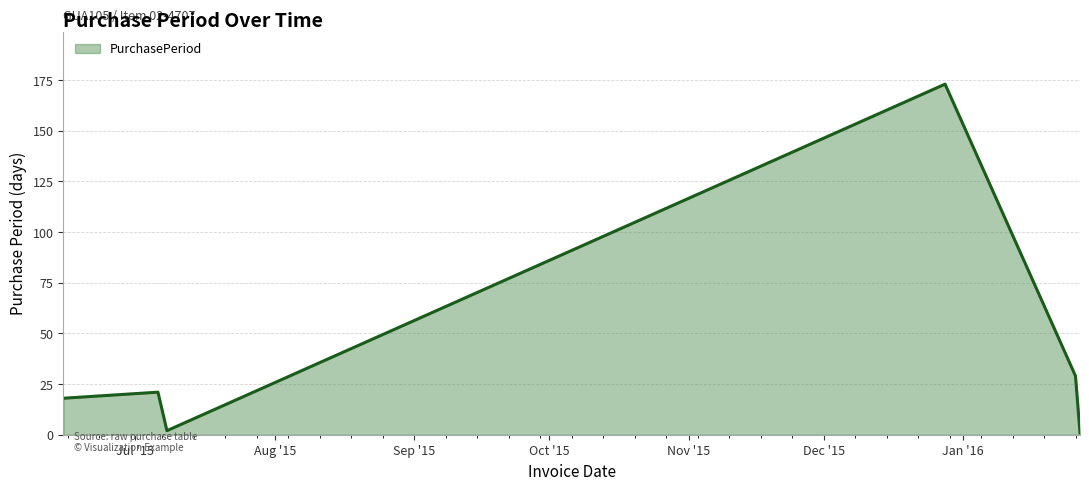

How many interior local valleys (lower than both neighbors) does the data have?

1